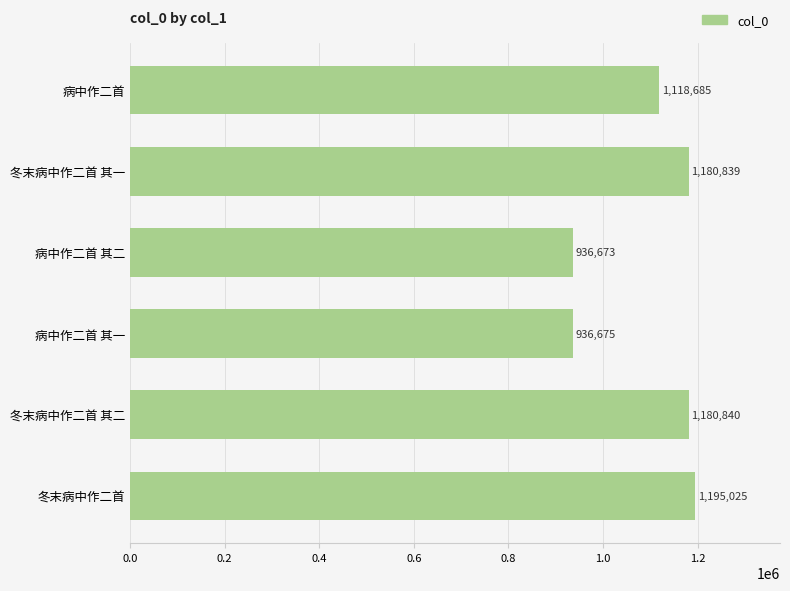

The chart shows a value of 1564819 at 病中作二首 其二. True or false?

False